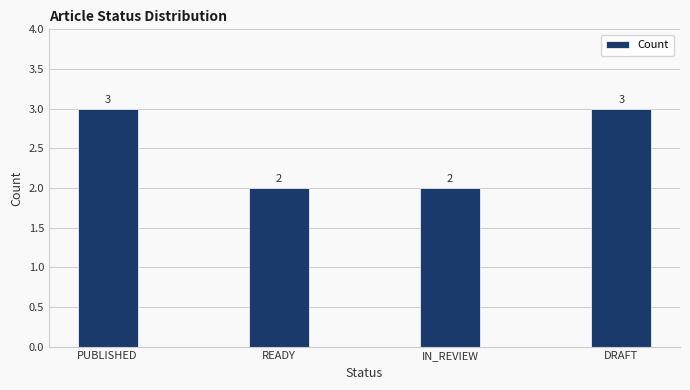

What is the label of the 1st bar from the right?

DRAFT